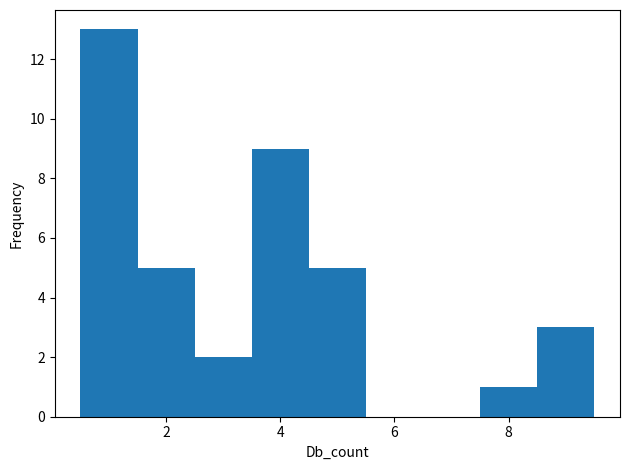

Reading left to right, transcribe this chart: for each bar, give the range it covers on the x-axis and its height. Neither the bar edges nor the heights are printed on the chart, so give them approximately, as read against the axes.

0.5 to 1.5: 13
1.5 to 2.5: 5
2.5 to 3.5: 2
3.5 to 4.5: 9
4.5 to 5.5: 5
5.5 to 6.5: 0
6.5 to 7.5: 0
7.5 to 8.5: 1
8.5 to 9.5: 3